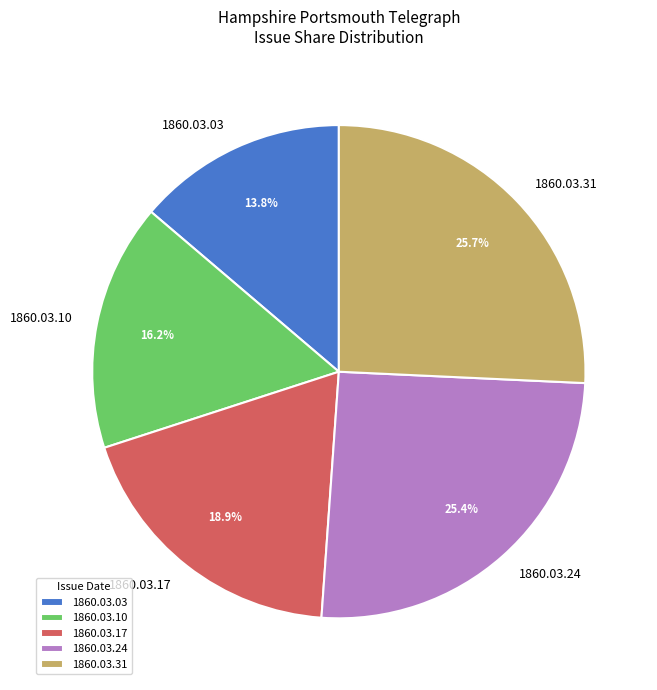

How many segments does this pie chart have?

5